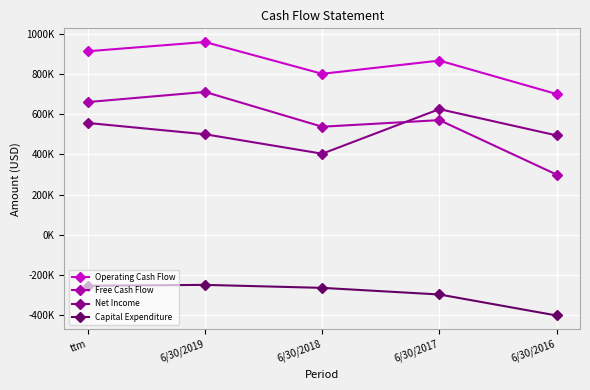

True or false: Free Cash Flow has a value of 710574 at 6/30/2019.

True